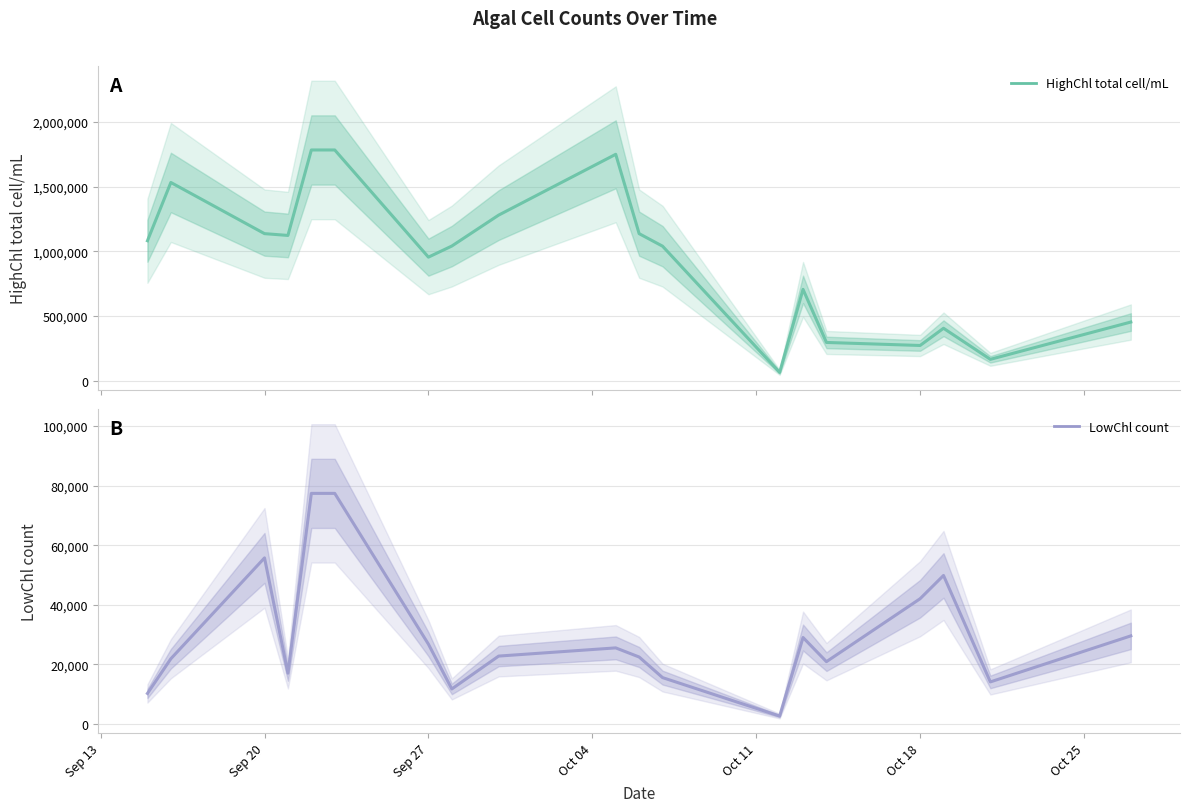

What is the difference between the maximum and minimum values in the HighChl total cell/mL series?

1717351.3